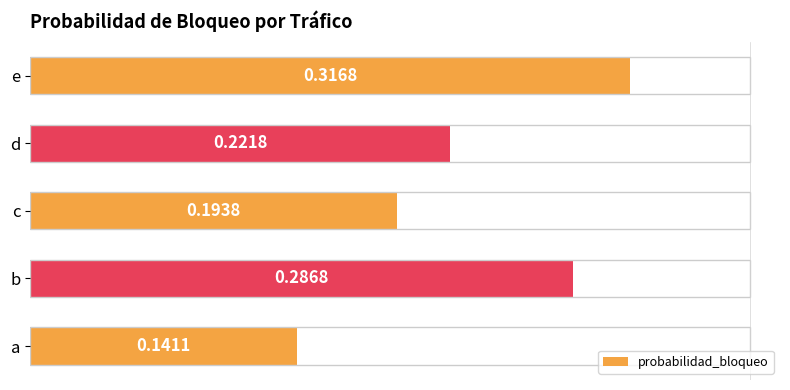

Is it true that the value at a is 0.1?

False